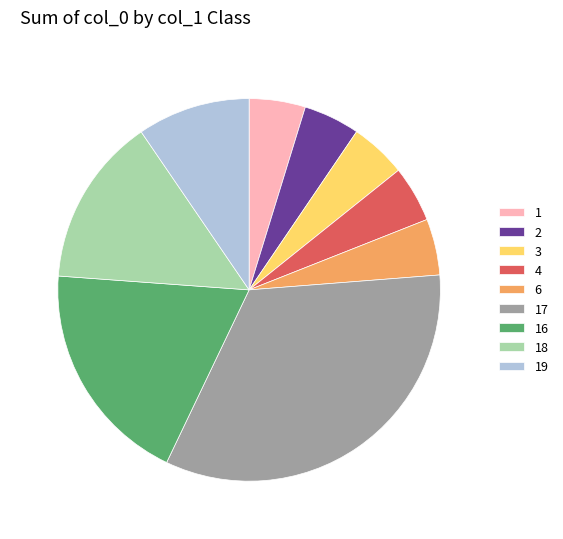

The 4 slice represents 16% of the pie. True or false?

False